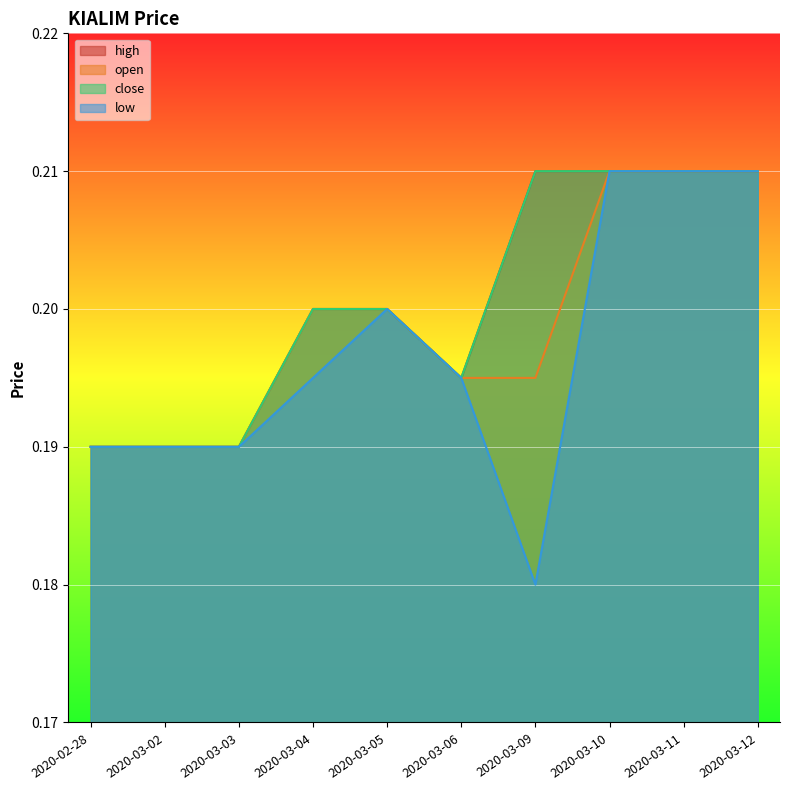

Reading left to right, extract all data points from this chart.

open: 2020-02-28=0.2	2020-03-02=0.2	2020-03-03=0.2	2020-03-04=0.2	2020-03-05=0.2	2020-03-06=0.2	2020-03-09=0.2	2020-03-10=0.2	2020-03-11=0.2	2020-03-12=0.2
high: 2020-02-28=0.2	2020-03-02=0.2	2020-03-03=0.2	2020-03-04=0.2	2020-03-05=0.2	2020-03-06=0.2	2020-03-09=0.2	2020-03-10=0.2	2020-03-11=0.2	2020-03-12=0.2
low: 2020-02-28=0.2	2020-03-02=0.2	2020-03-03=0.2	2020-03-04=0.2	2020-03-05=0.2	2020-03-06=0.2	2020-03-09=0.2	2020-03-10=0.2	2020-03-11=0.2	2020-03-12=0.2
close: 2020-02-28=0.2	2020-03-02=0.2	2020-03-03=0.2	2020-03-04=0.2	2020-03-05=0.2	2020-03-06=0.2	2020-03-09=0.2	2020-03-10=0.2	2020-03-11=0.2	2020-03-12=0.2